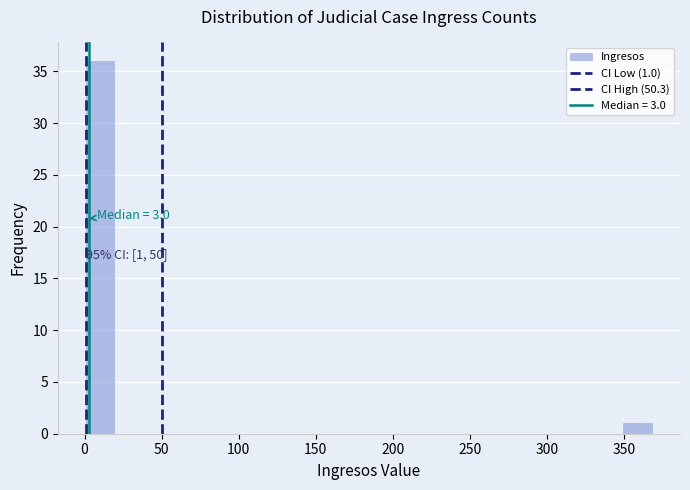

Around what value on the x-axis is the tallest bar? Give the approximate position of its centre, as read against the axis.

10